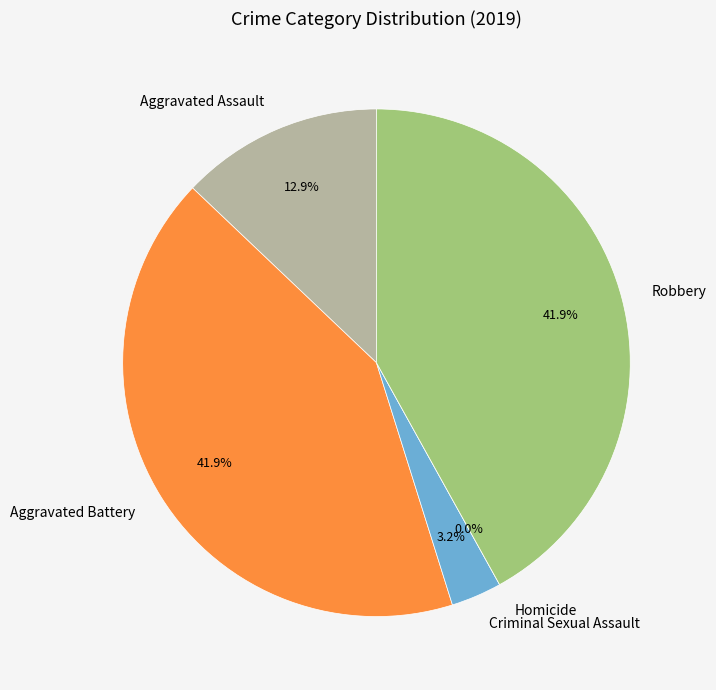

Does Aggravated Battery represent more than half of the total?

No